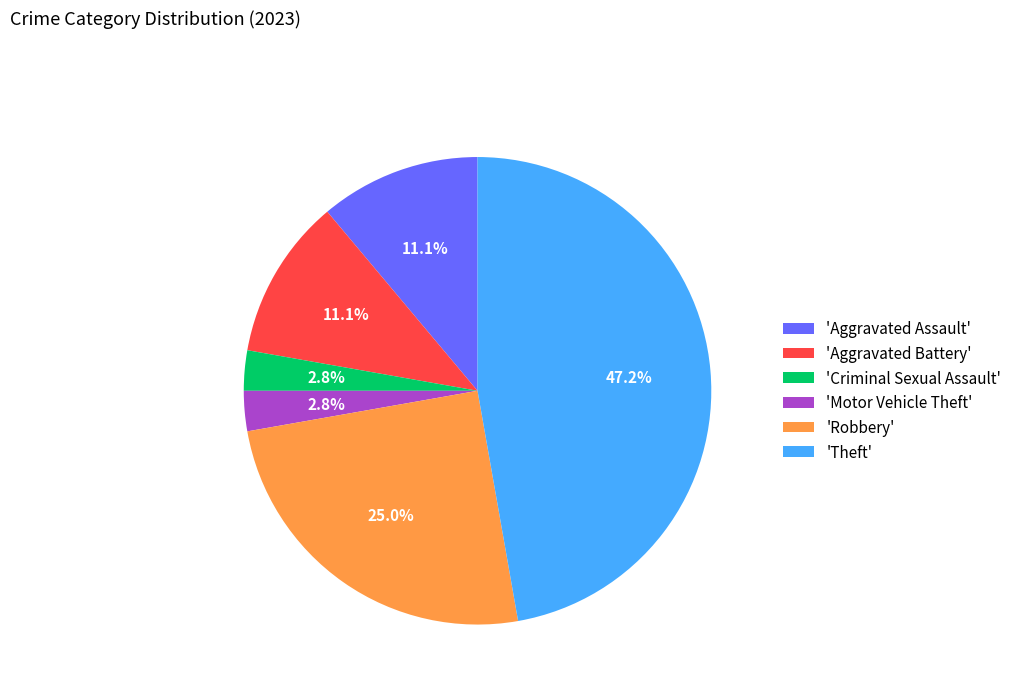

What is the largest slice in the pie chart?

'Theft'